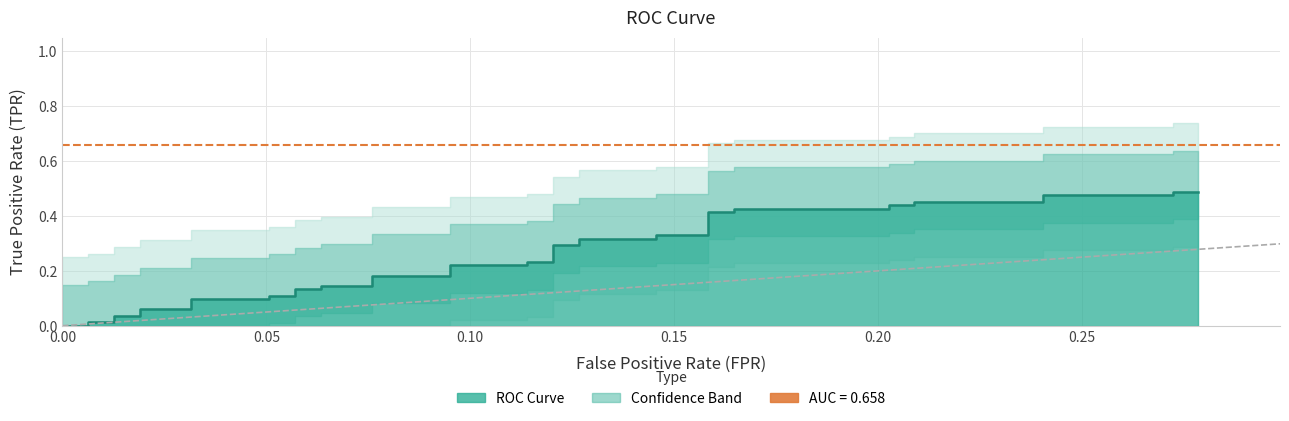

True or false: the data shows 1 at 0.05.

False